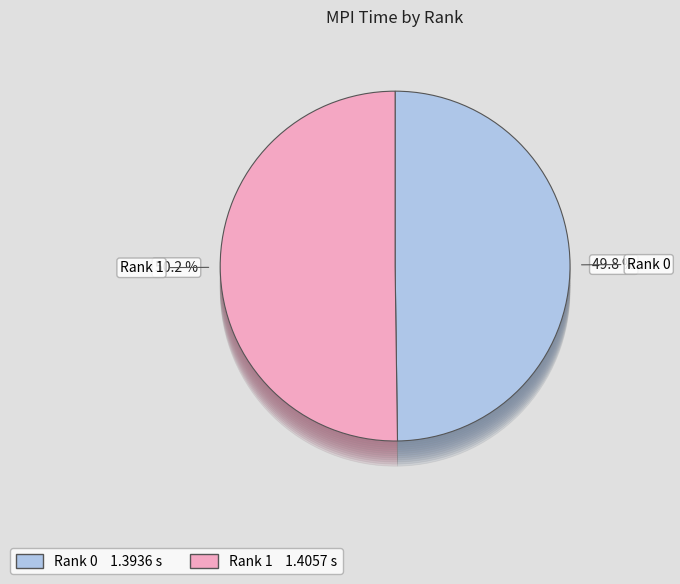

Count the number of slices in the pie.

2